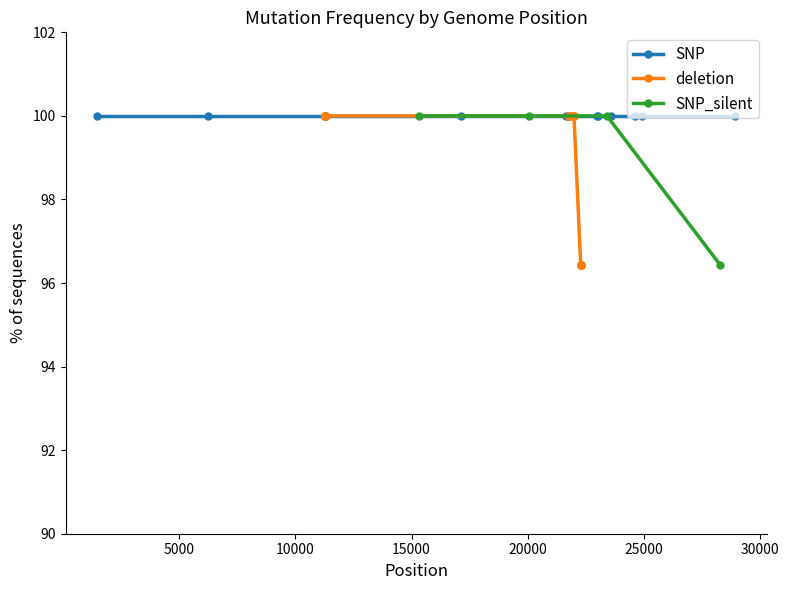

The value of SNP_silent at 2 is 100.0. True or false?

True